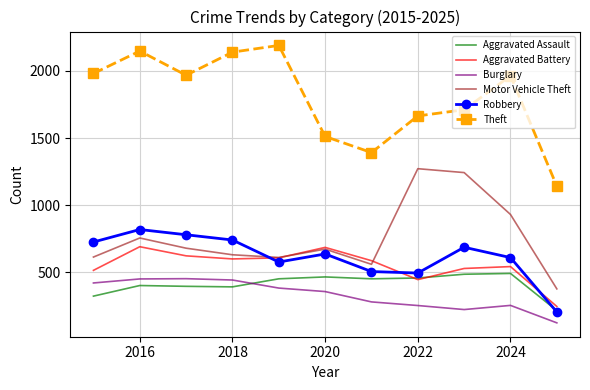

What is the minimum value shown in the chart?

124